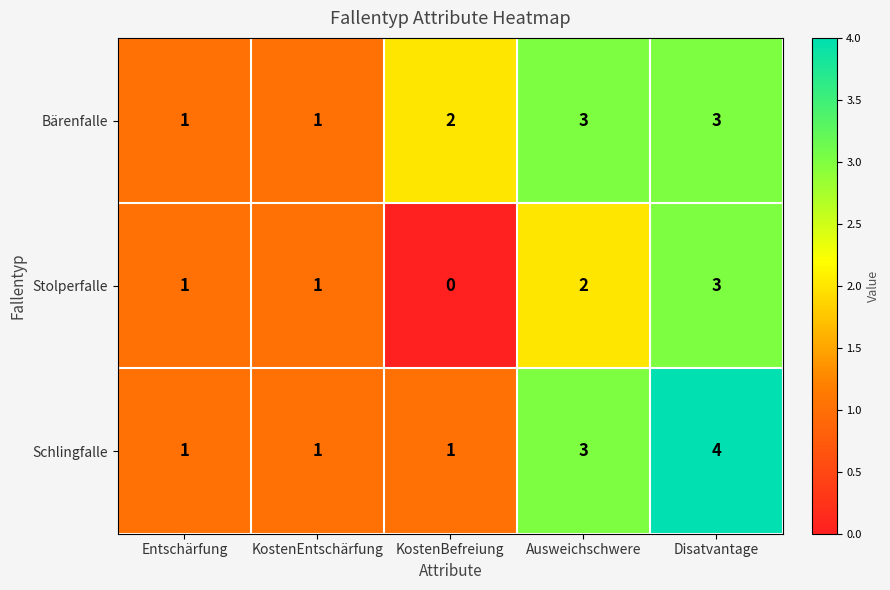

At which category does the chart reach its peak across all series?

Disatvantage